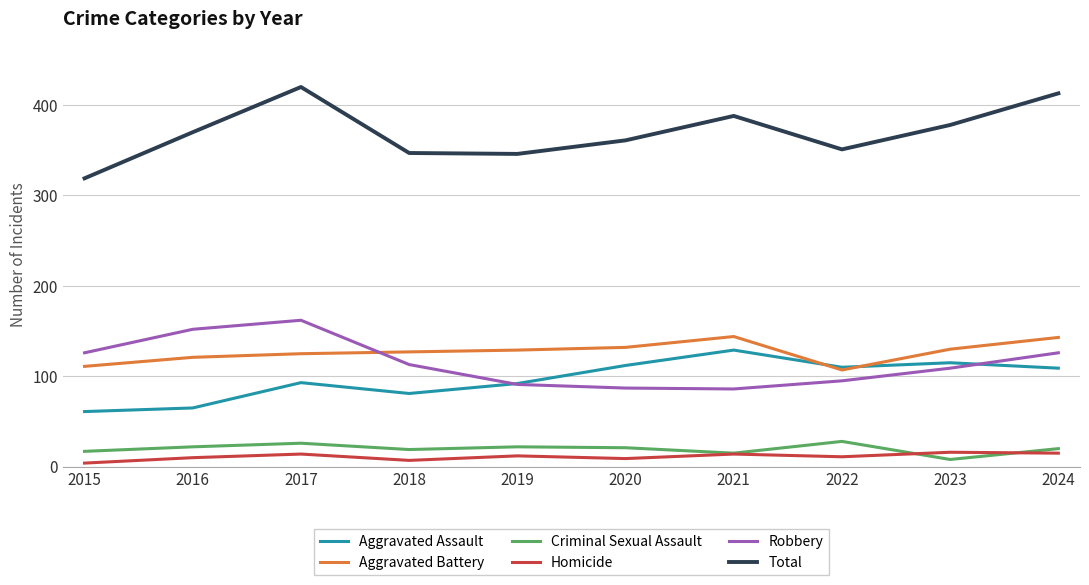

What is the highest value of the Aggravated Assault series?

129